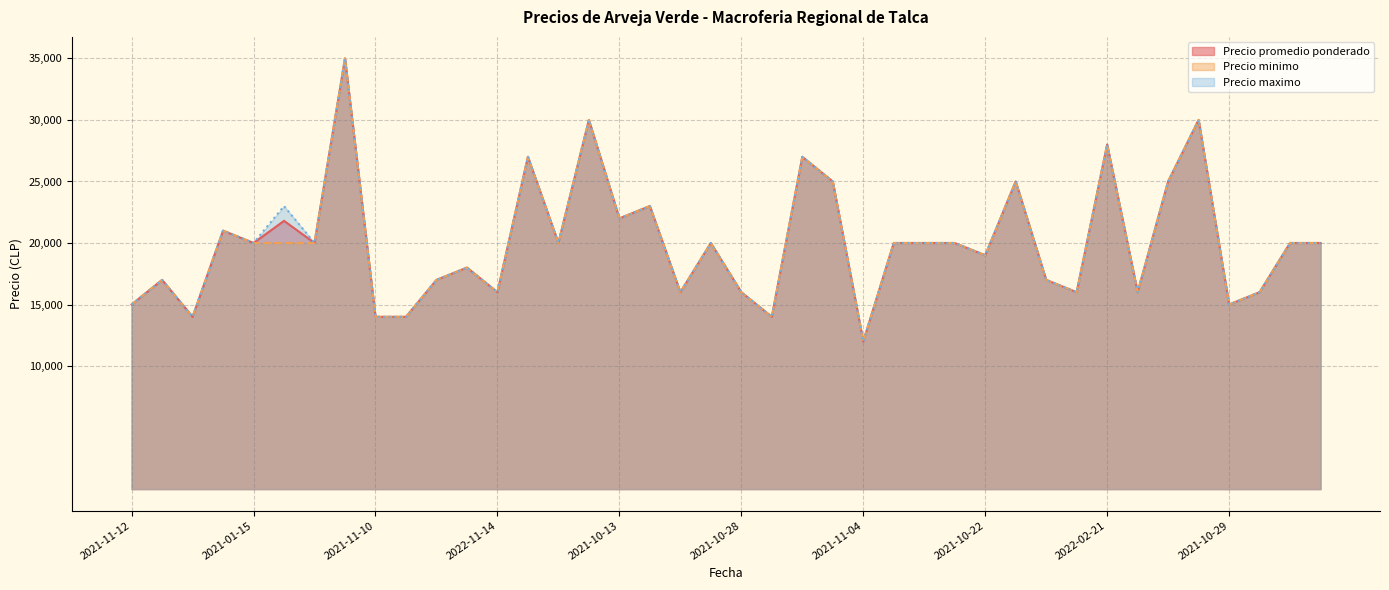

What is the difference between the second highest and second lowest values in the Precio minimo series?

16000